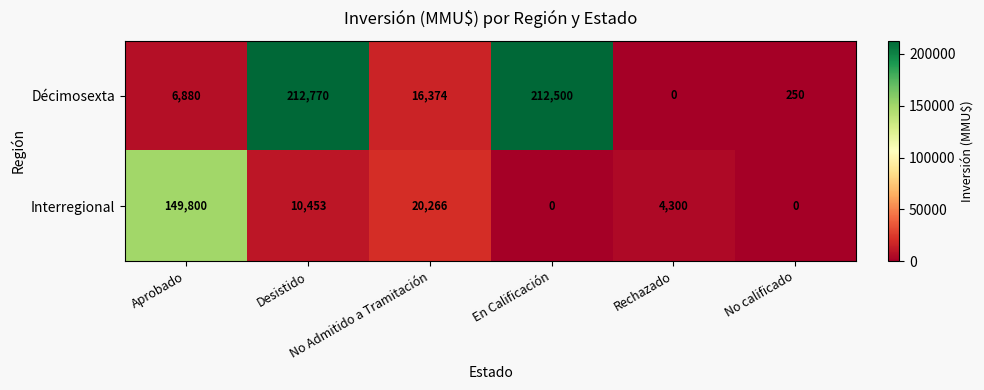

List the series in order of their overall mean, lowest first.

Interregional, Décimosexta